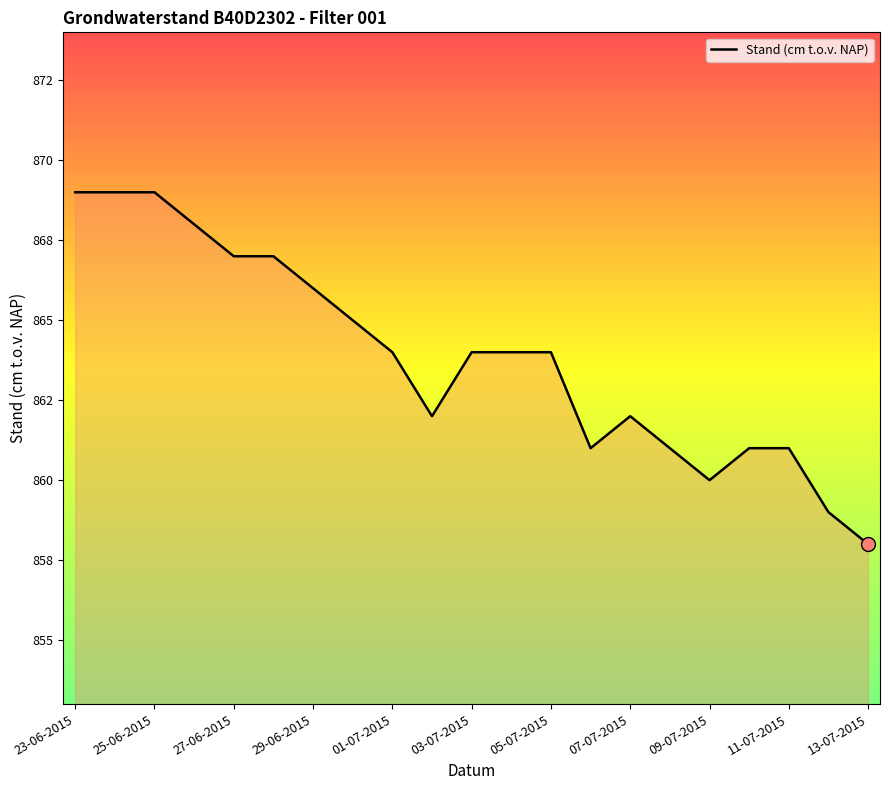

Does the chart have visible grid lines?

No